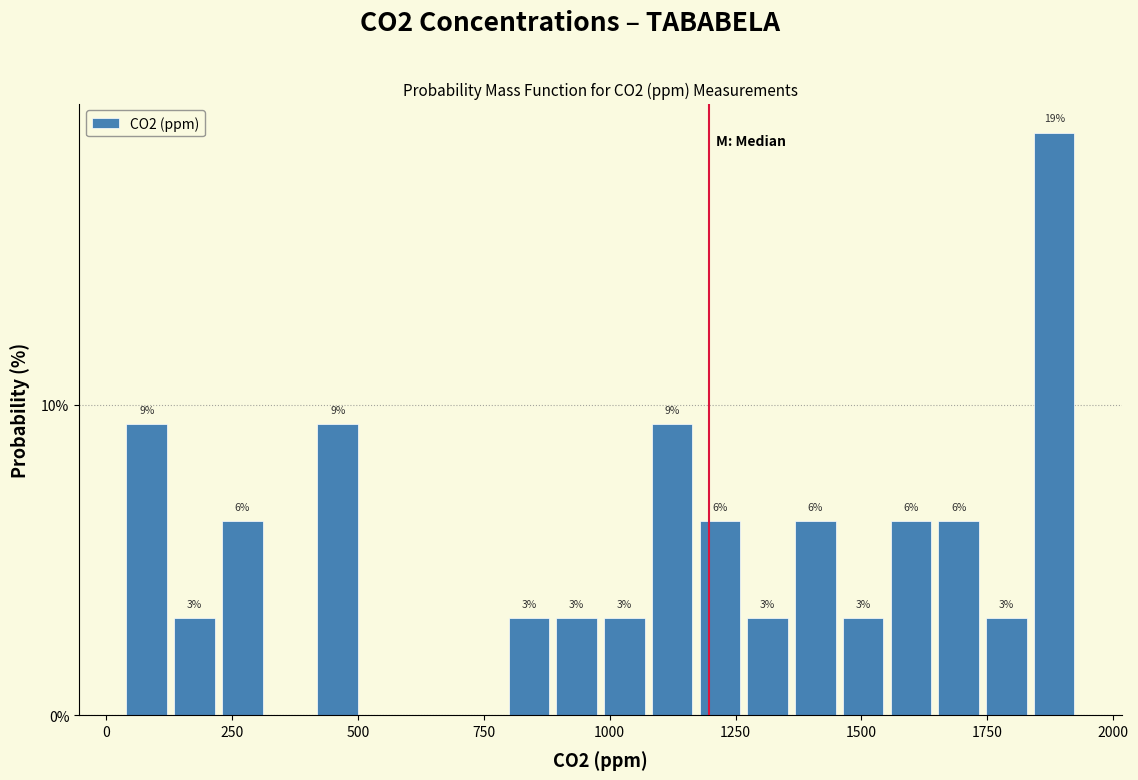

Read against the x-axis, roughly where is the centre of the tallest bar?

1900